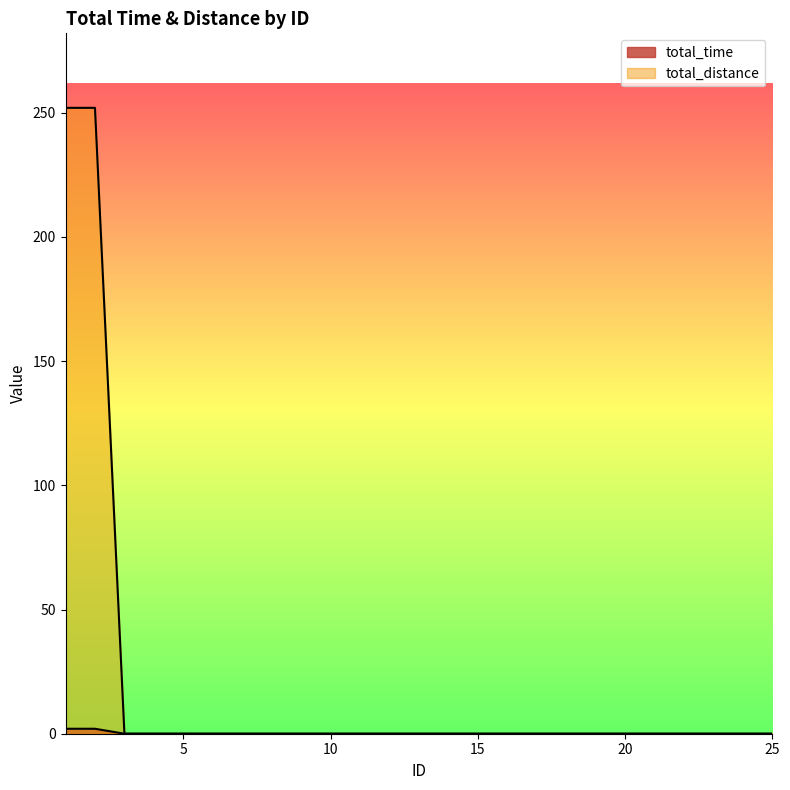

What is the difference between the maximum and minimum values in the total_time series?

2